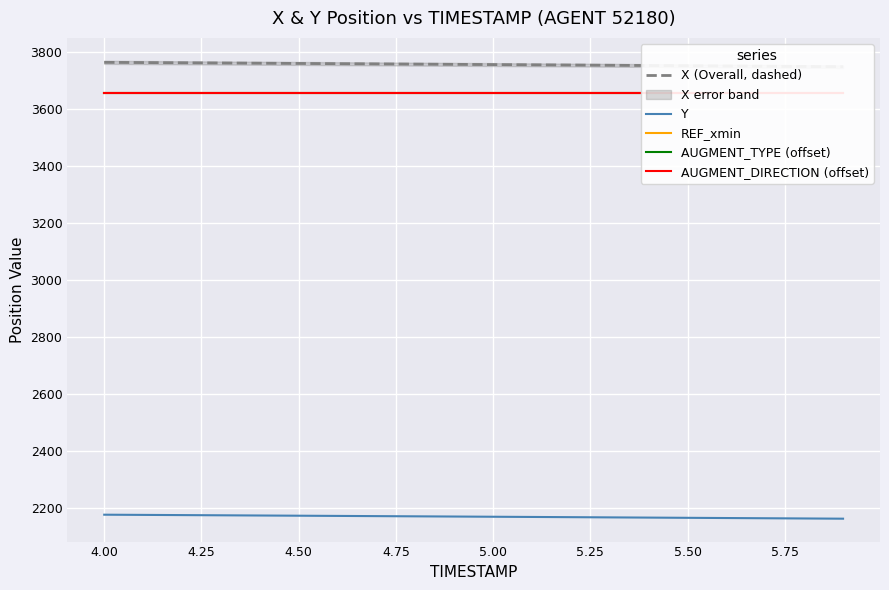

How many values in the X (Overall, dashed) series are below 3758?

10